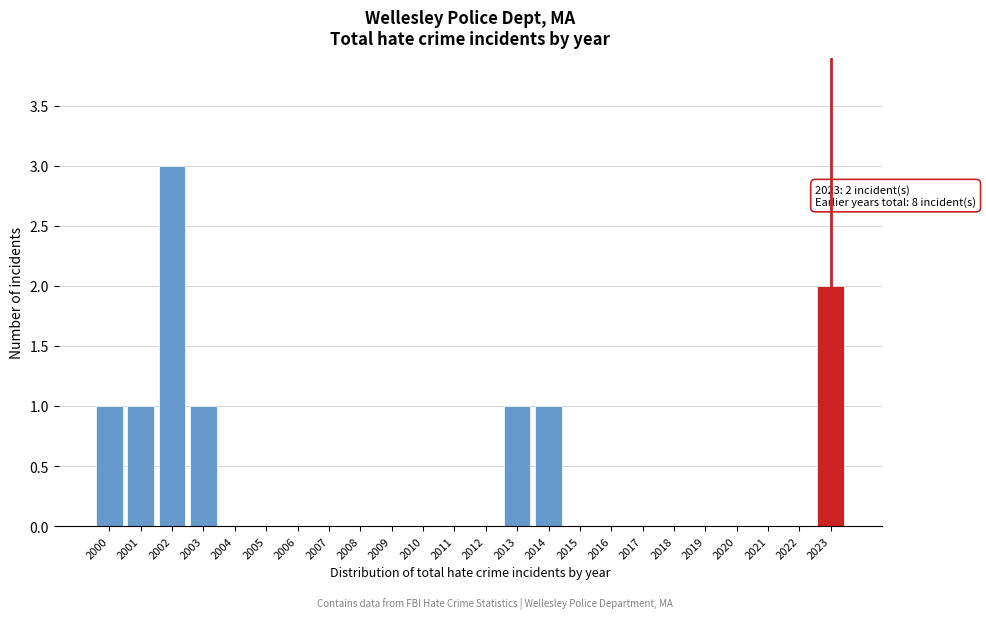

Reading left to right, what are all the values shown in this chart?

2000=1	2001=1	2002=3	2003=1	2004=0	2005=0	2006=0	2007=0	2008=0	2009=0	2010=0	2011=0	2012=0	2013=1	2014=1	2015=0	2016=0	2017=0	2018=0	2019=0	2020=0	2021=0	2022=0	2023=2